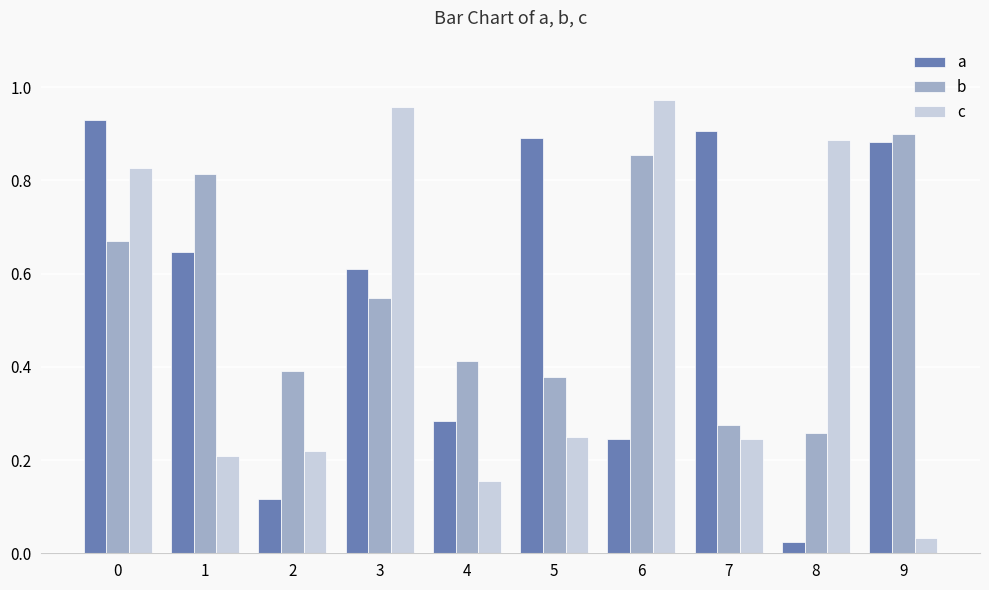

Is the value of c at 2 greater than the value of a at 3?

No